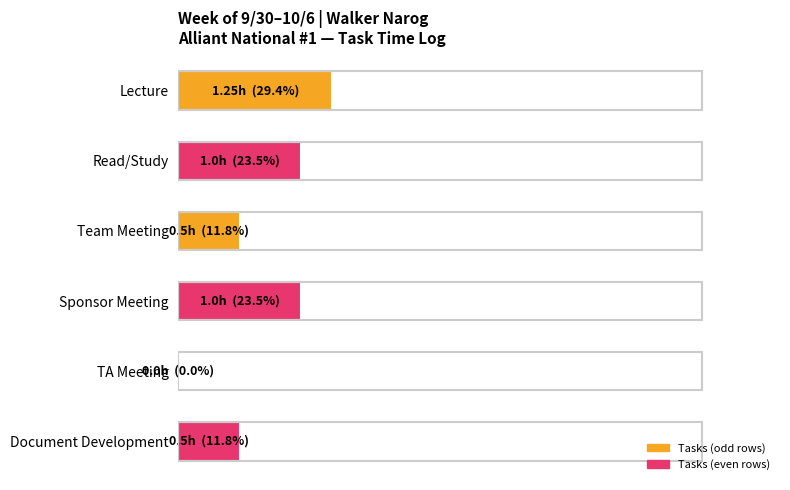

What is the difference between the maximum and minimum values?

29.4